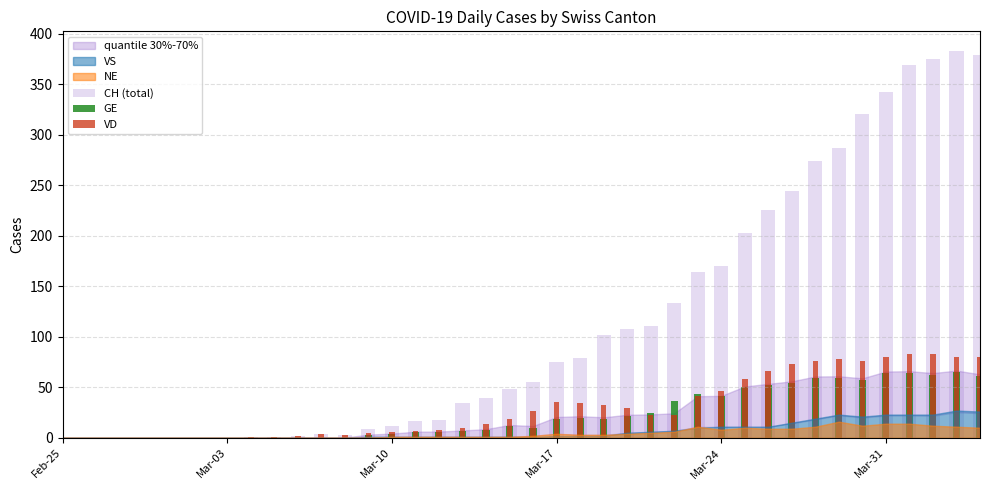

At Mar-03, list the series in order from smallest to largest.

CH (total), GE, VD